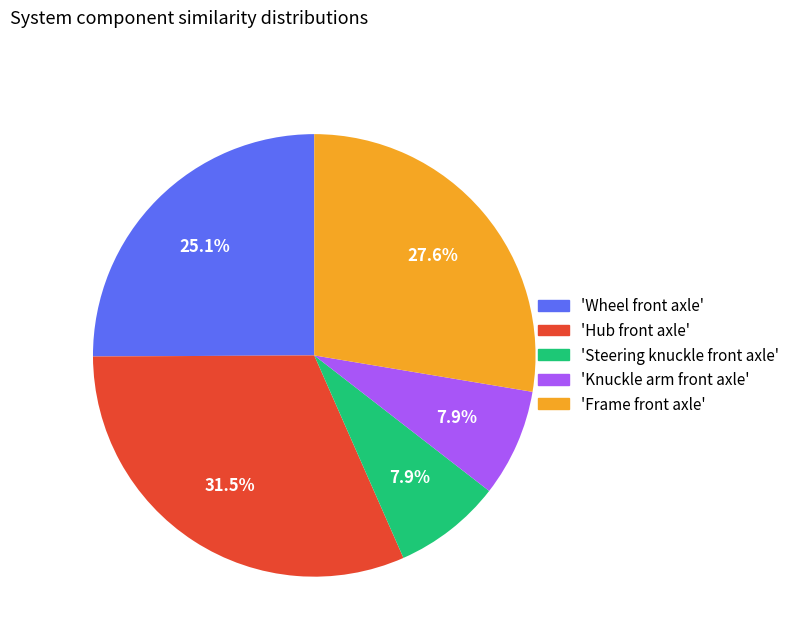

How many slices are in this pie chart?

5